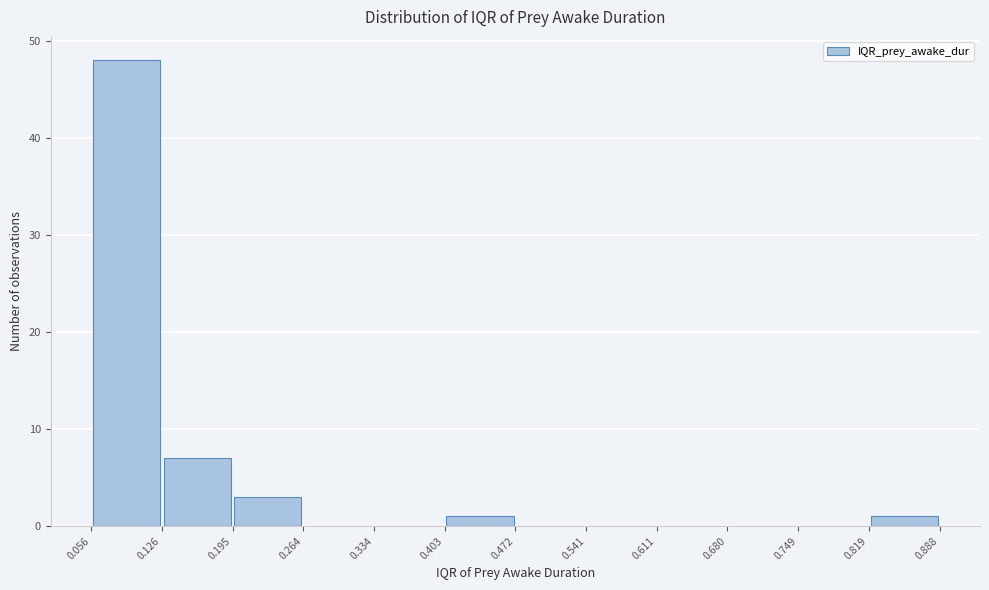

Over which range of the x-axis is the bar tallest?

0.056 to 0.126